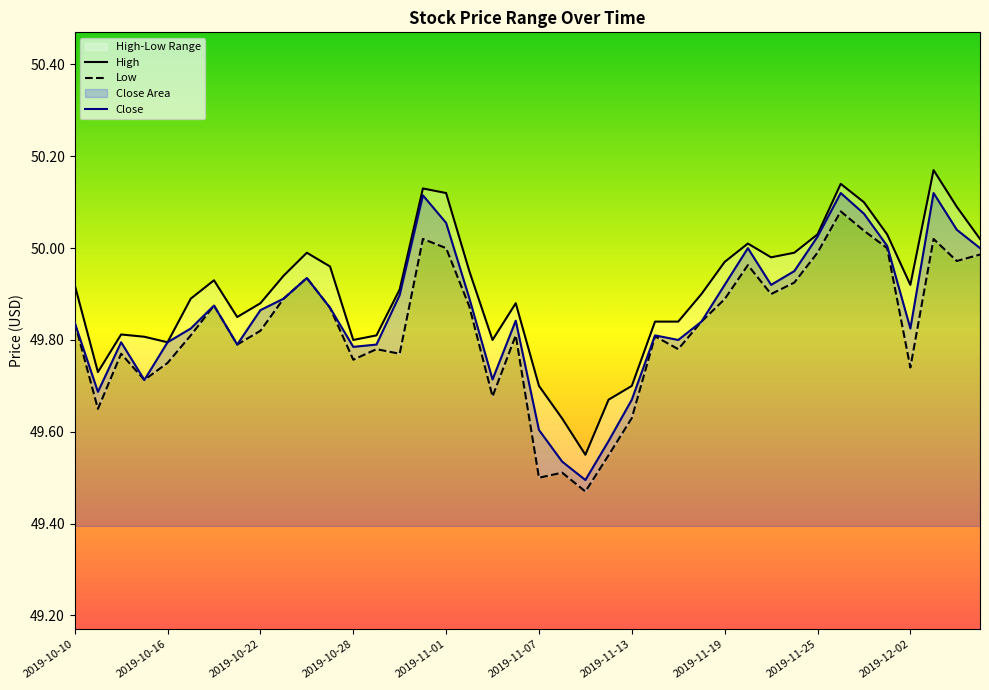

What is the average value of the High series?

49.9